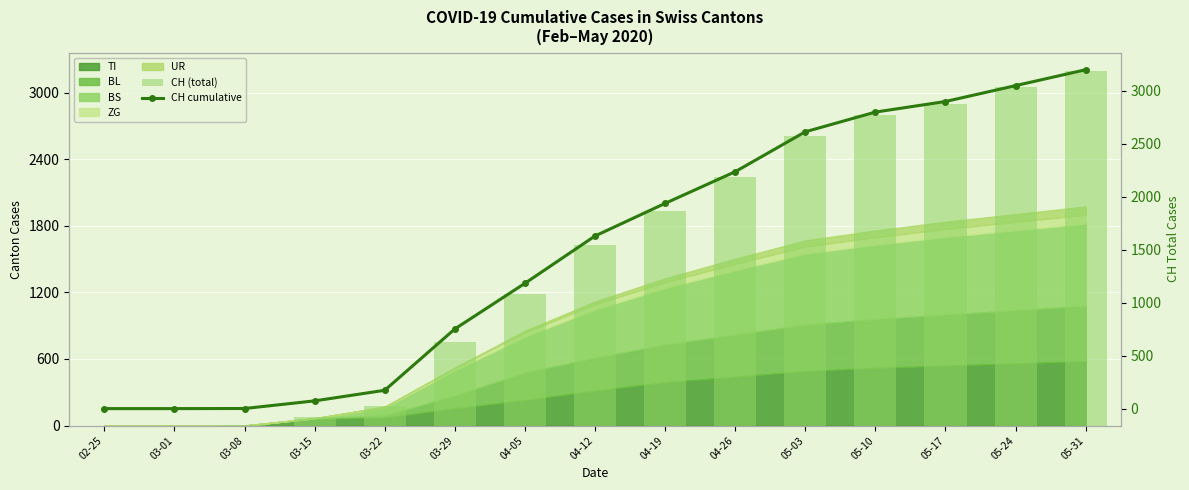

What is the maximum value shown in the chart?

3200